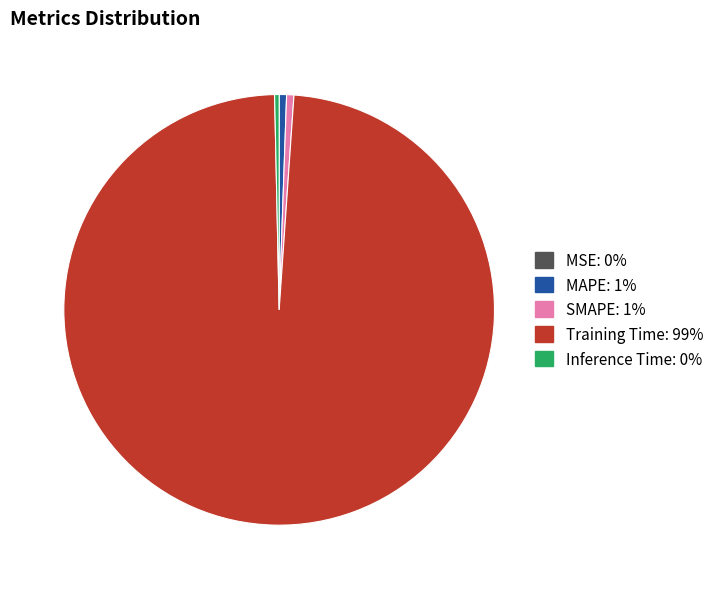

Is Inference Time the majority of the pie?

No